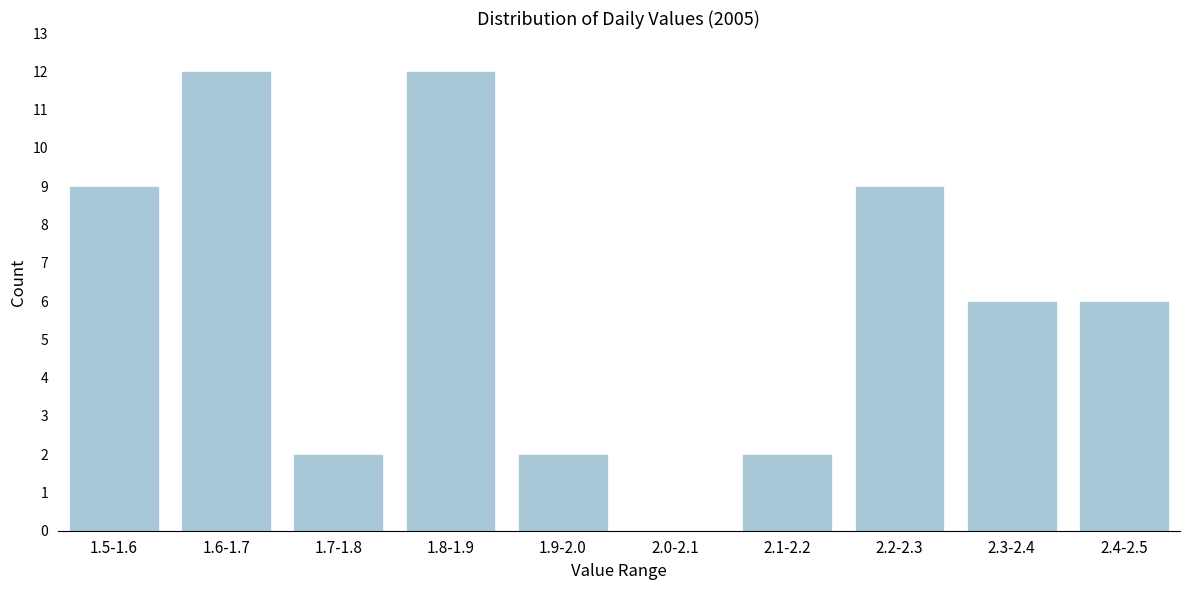

Reading left to right, what are all the values shown in this chart?

1.5-1.6=9	1.6-1.7=12	1.7-1.8=2	1.8-1.9=12	1.9-2.0=2	2.0-2.1=0	2.1-2.2=2	2.2-2.3=9	2.3-2.4=6	2.4-2.5=6